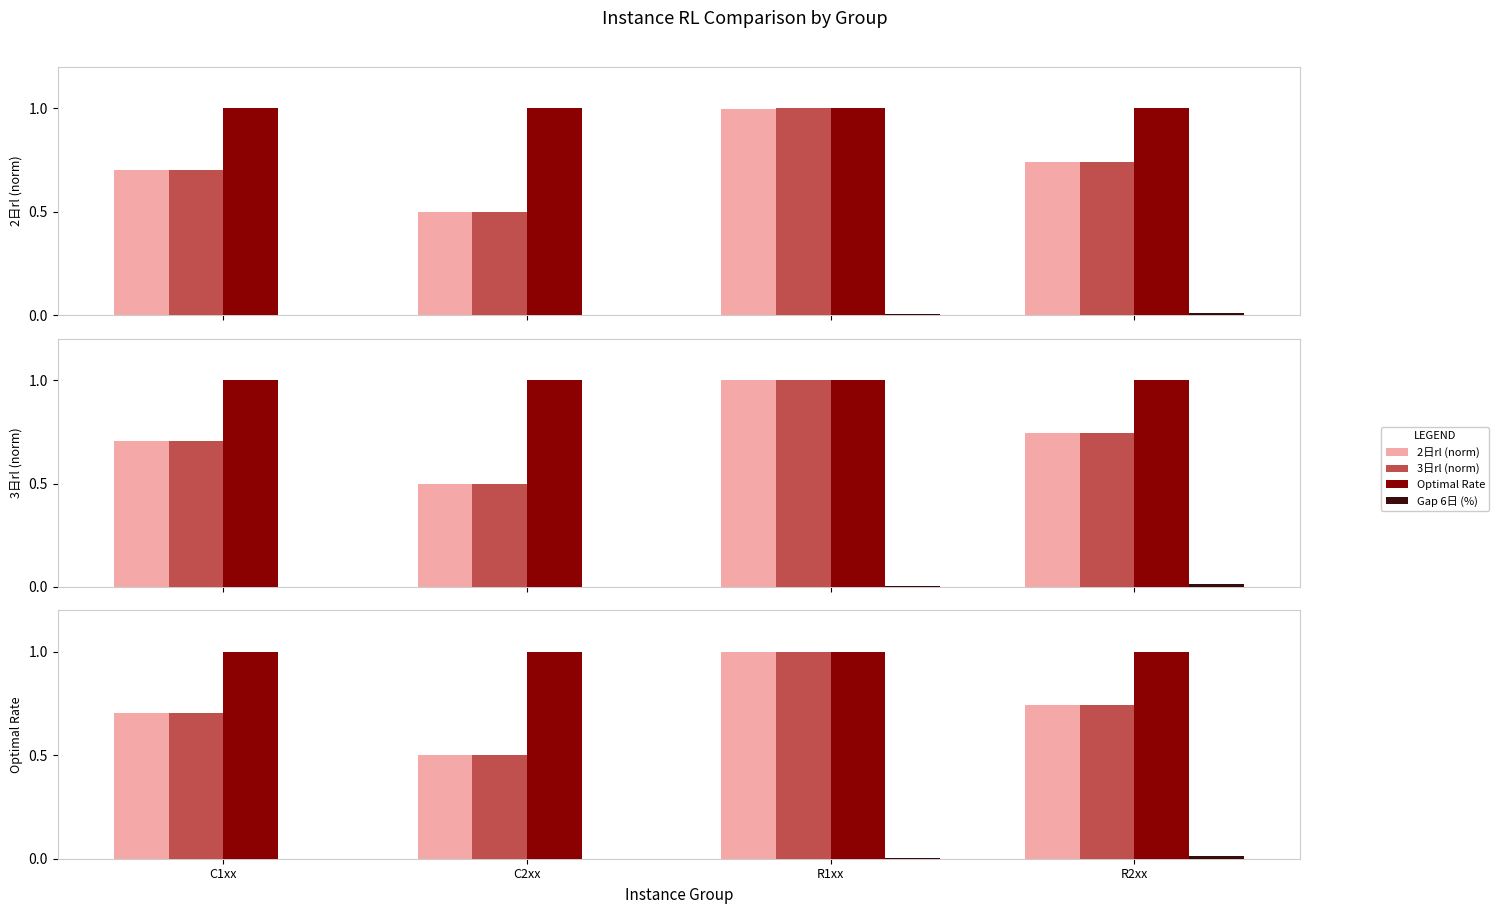

Is the value of Optimal Rate at C1xx greater than the value of 2日rl (norm) at C2xx?

Yes